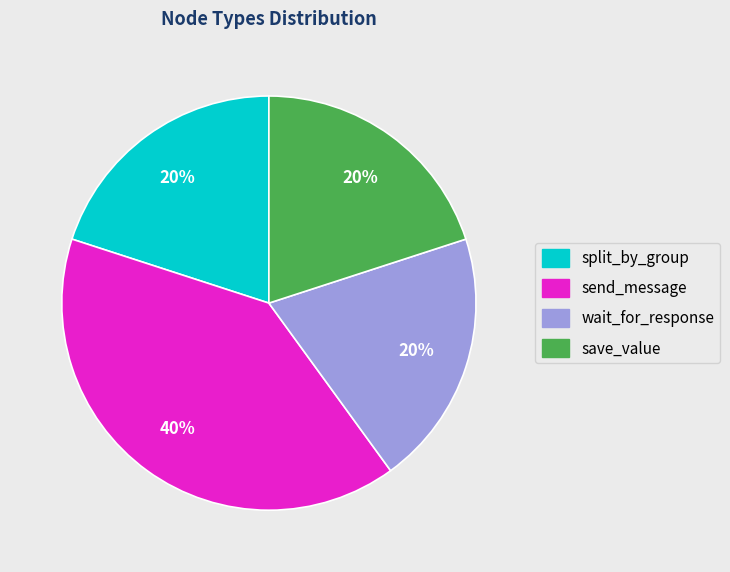

Does any single category account for the majority?

No